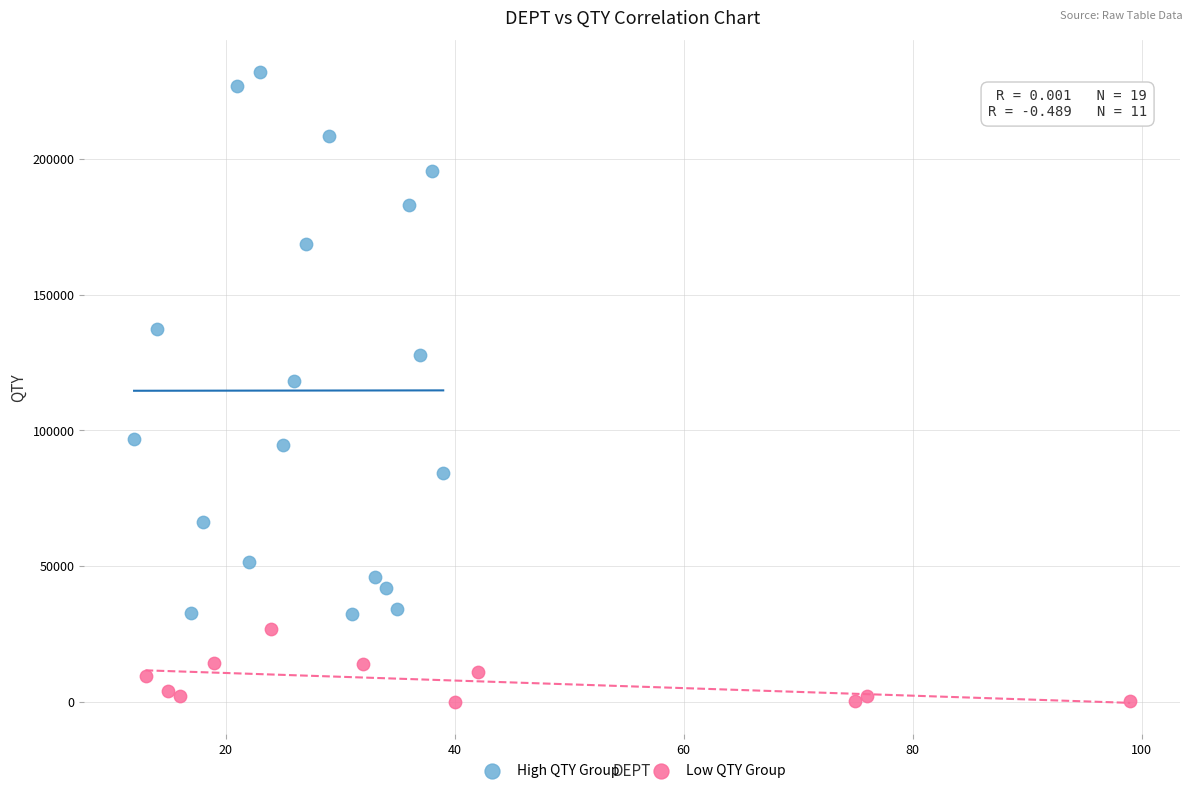

Which series has the widest spread of Y values?

High QTY Group